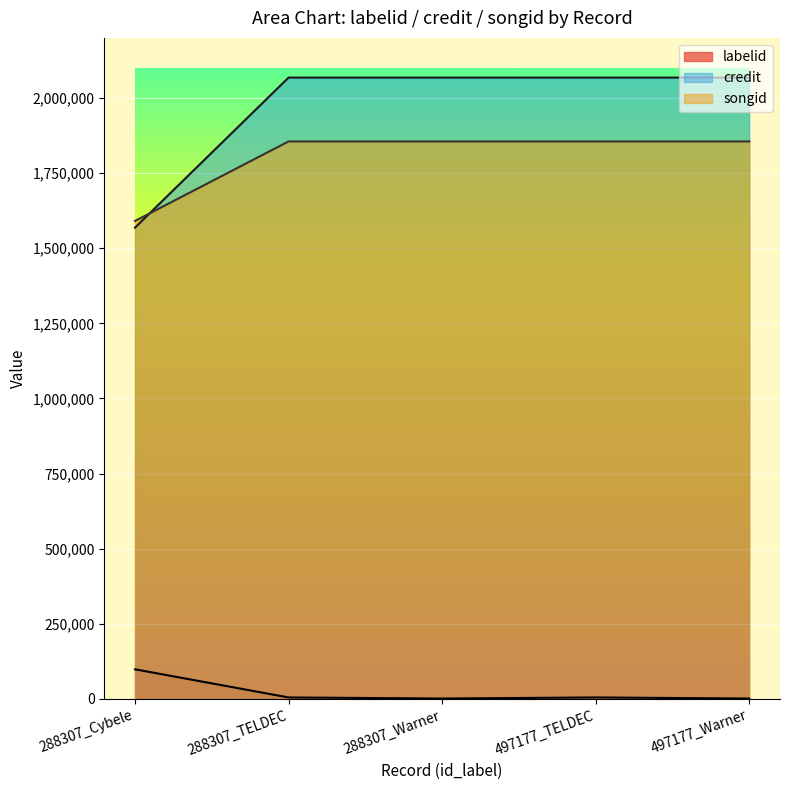

What are all the series names shown in the legend?

labelid, credit, songid